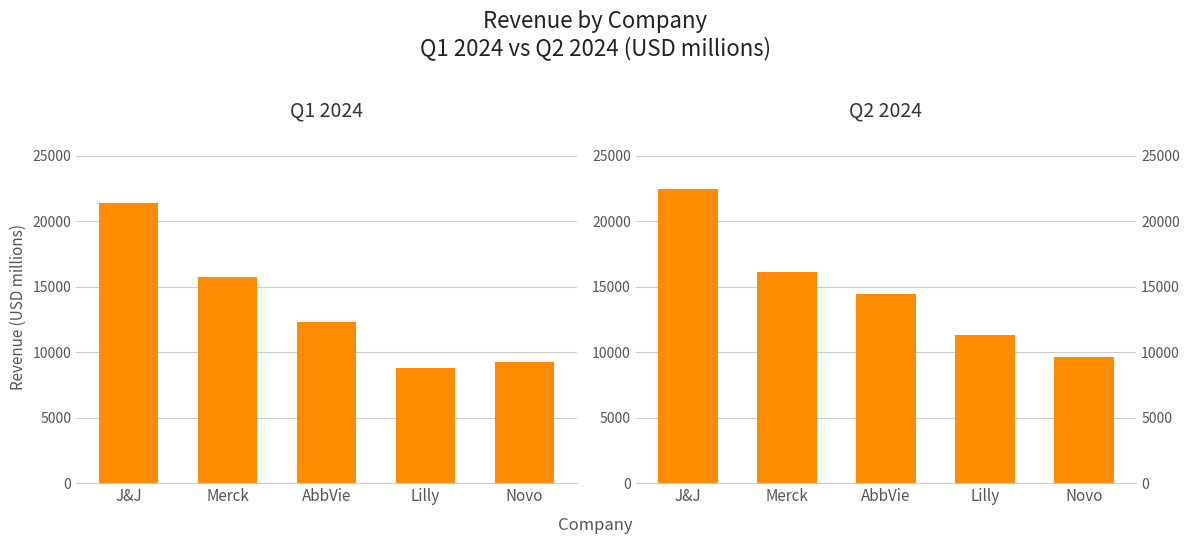

What is the greatest value displayed?

22453.0